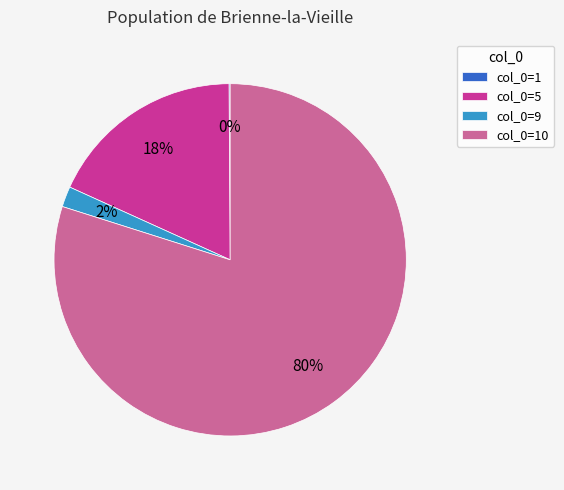

To the nearest percent, what is the difference between the largest and smallest slice percentages?

80%